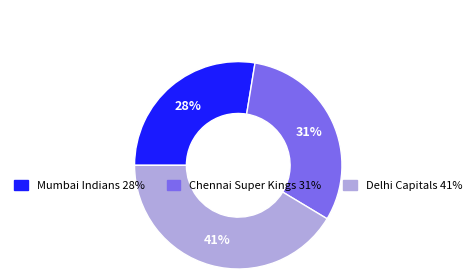

Is the sum of Delhi Capitals and Mumbai Indians greater than half?

Yes